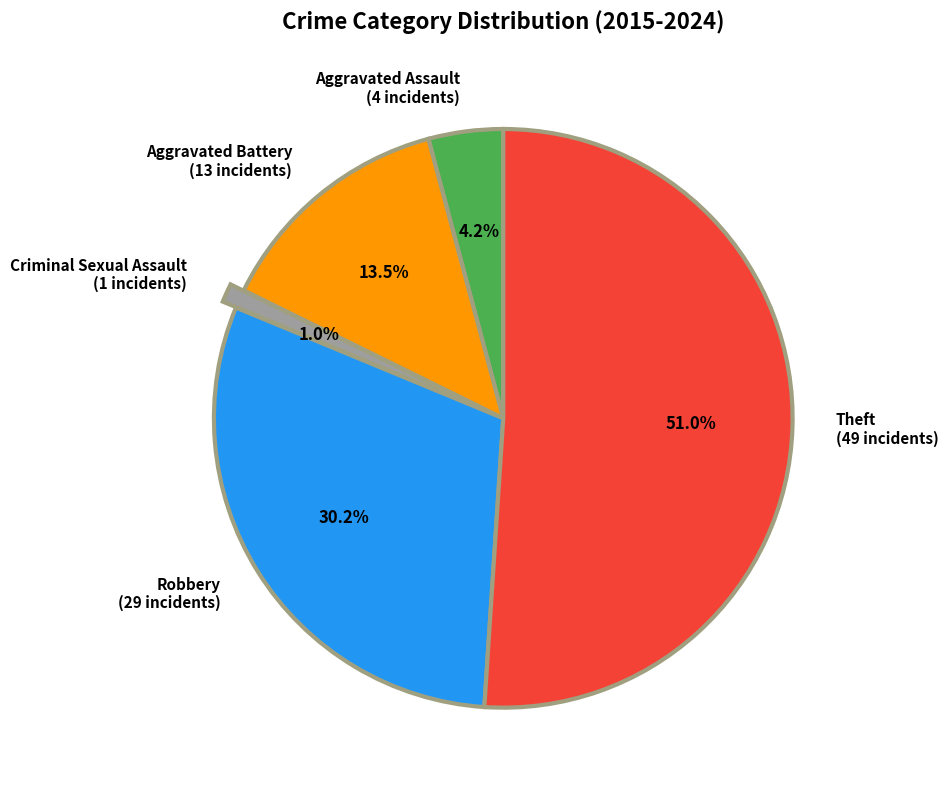

Which has a higher value, Criminal Sexual Assault or Robbery?

Robbery